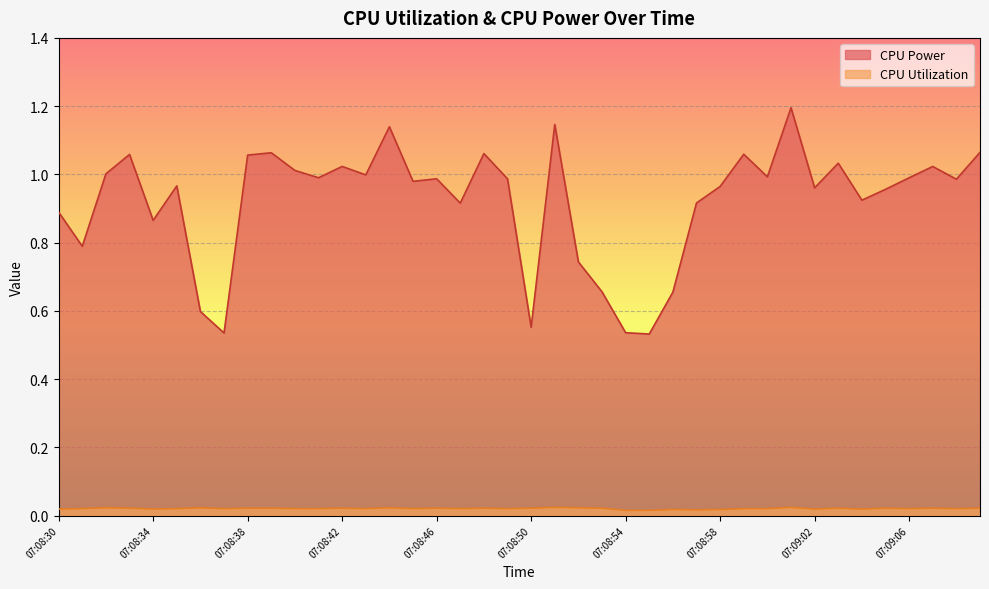

Reading right to left, extract all data points from this chart.

CPU Power: 1.1	1.0	1.0	1.0	1.0	0.9	1.0	1.0	1.2	1.0	1.1	1.0	0.9	0.7	0.5	0.5	0.7	0.7	1.1	0.6	1.0	1.1	0.9	1.0	1.0	1.1	1.0	1.0	1.0	1.0	1.1	1.1	0.5	0.6	1.0	0.9	1.1	1.0	0.8	0.9
CPU Utilization: 0.0	0.0	0.0	0.0	0.0	0.0	0.0	0.0	0.0	0.0	0.0	0.0	0.0	0.0	0.0	0.0	0.0	0.0	0.0	0.0	0.0	0.0	0.0	0.0	0.0	0.0	0.0	0.0	0.0	0.0	0.0	0.0	0.0	0.0	0.0	0.0	0.0	0.0	0.0	0.0